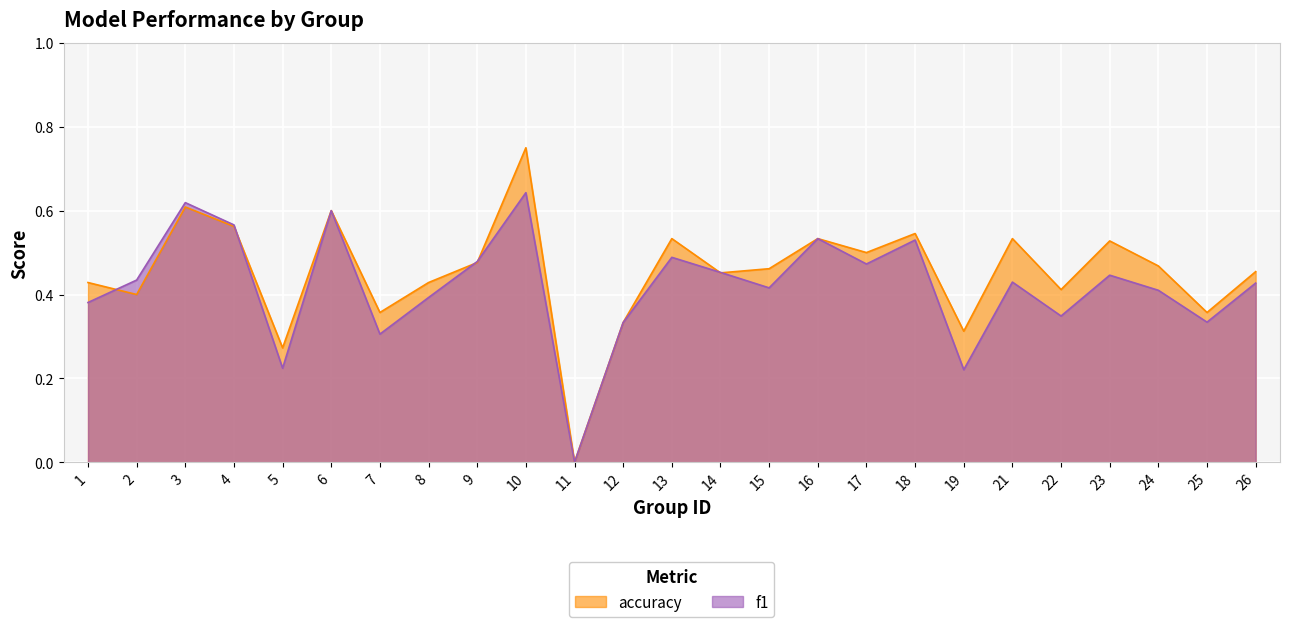

At which label is accuracy closest to 0?

11